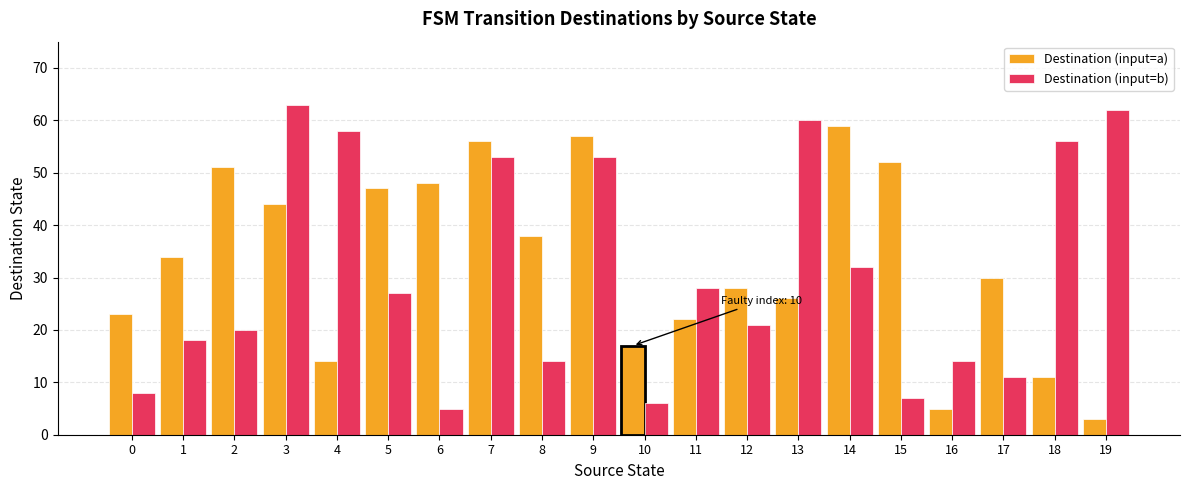

Rank the series by their average value, from highest to lowest.

Destination (input=a), Destination (input=b)